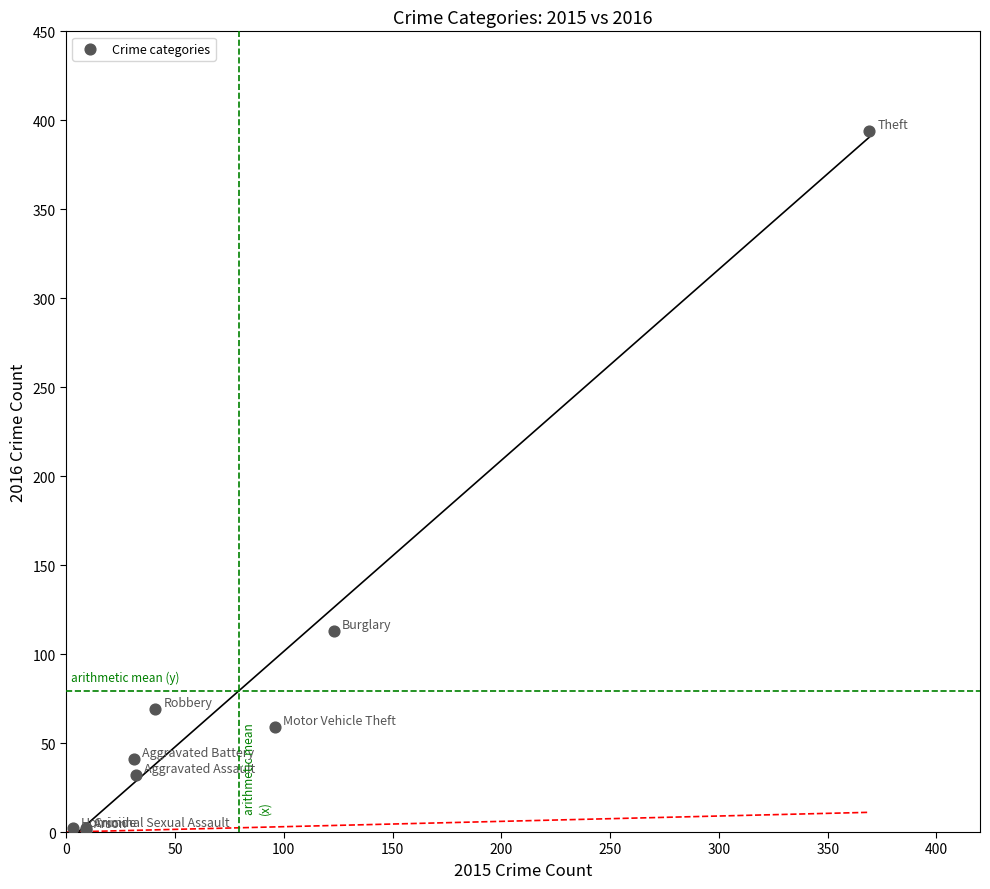

What Y value in the scatter plot is closest to 197?

113